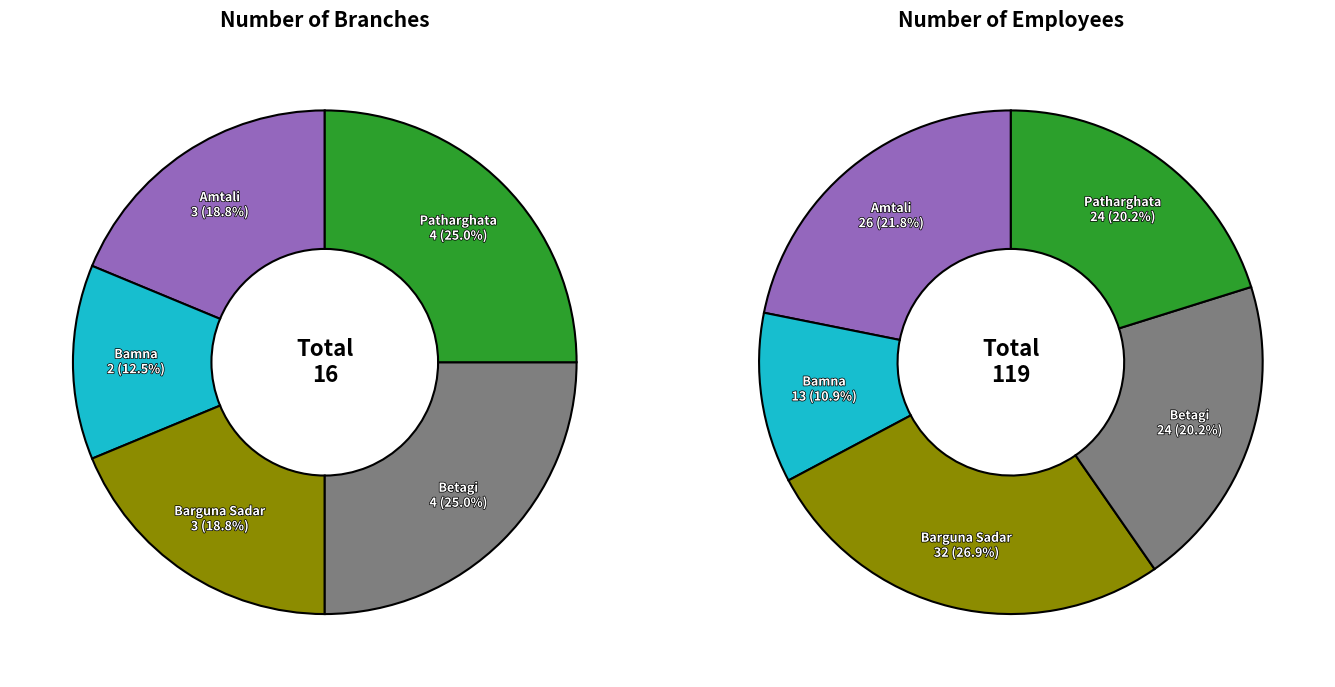

Rank the categories by Number of employee value from lowest to highest.

Bamna, Betagi, Patharghata, Amtali, Barguna Sadar